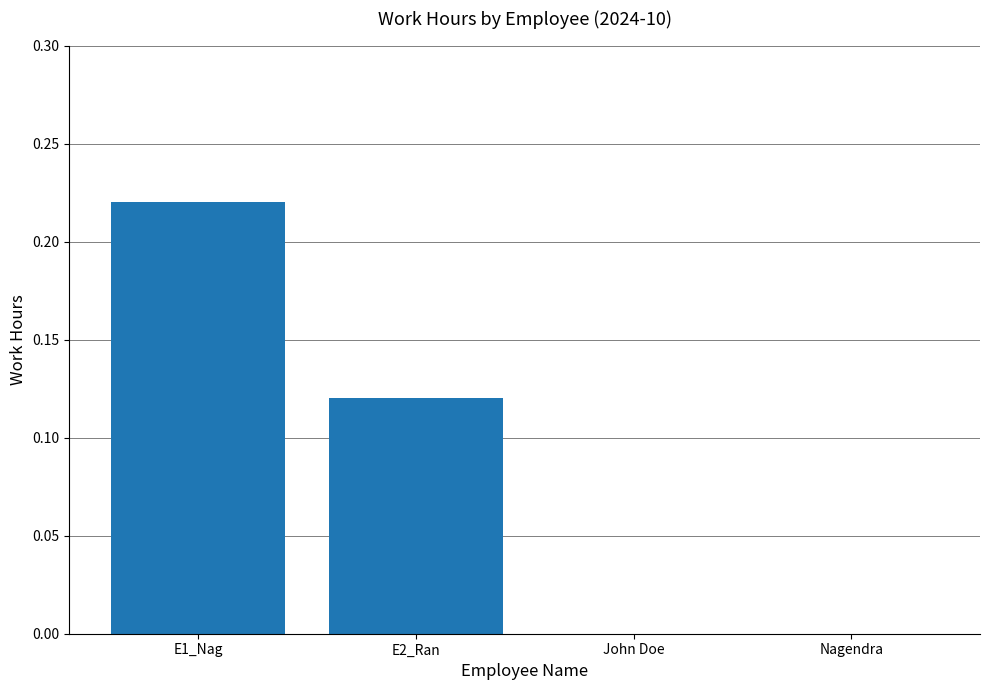

What is the sum of all values?

0.3